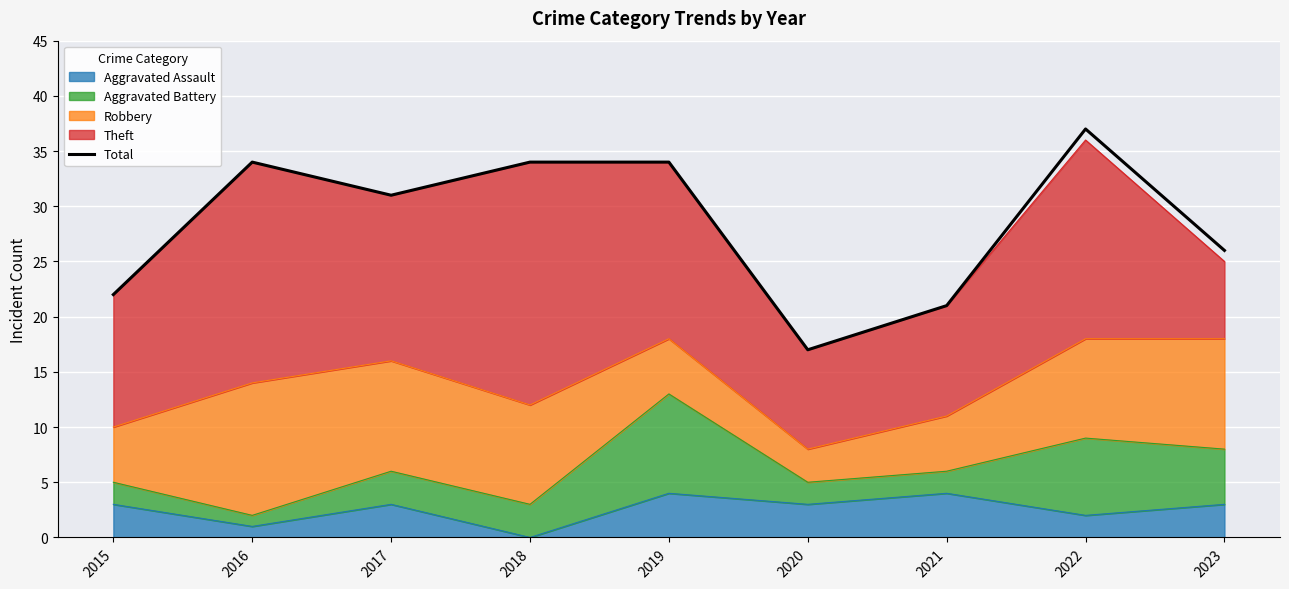

What is the value of the 5th point from the left?

34